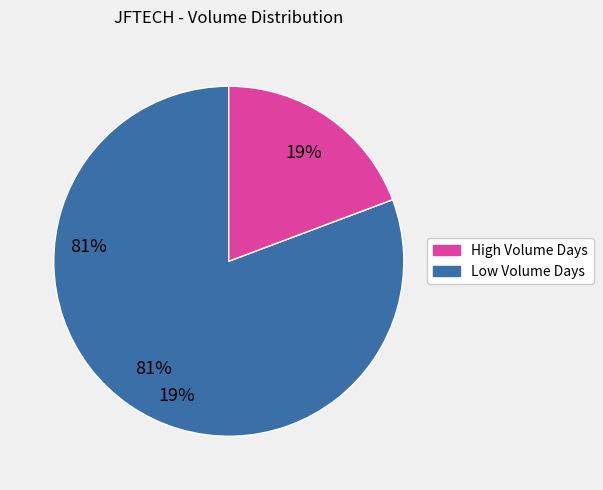

How many segments does this pie chart have?

2